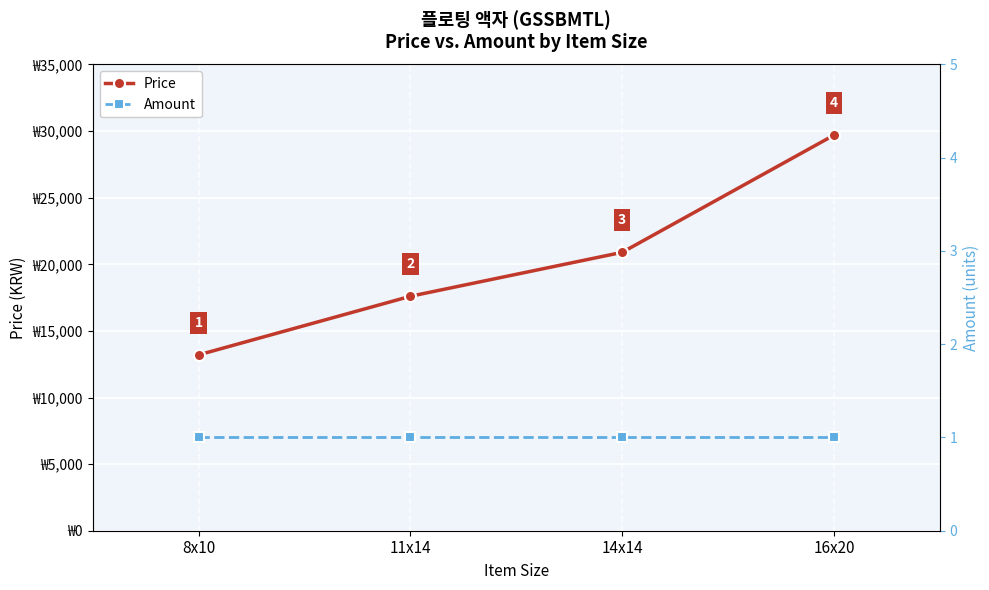

What value does the Amount series have at 16x20?

1